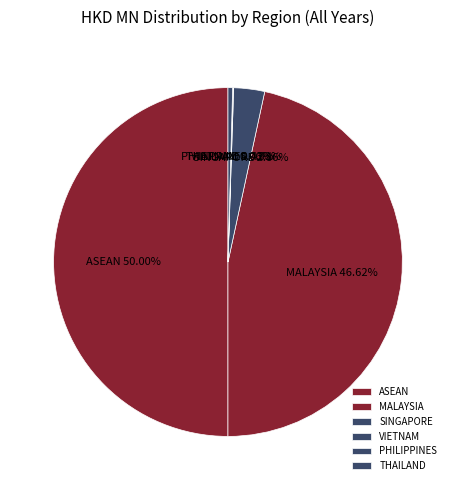

Which category has the biggest portion of the pie?

ASEAN